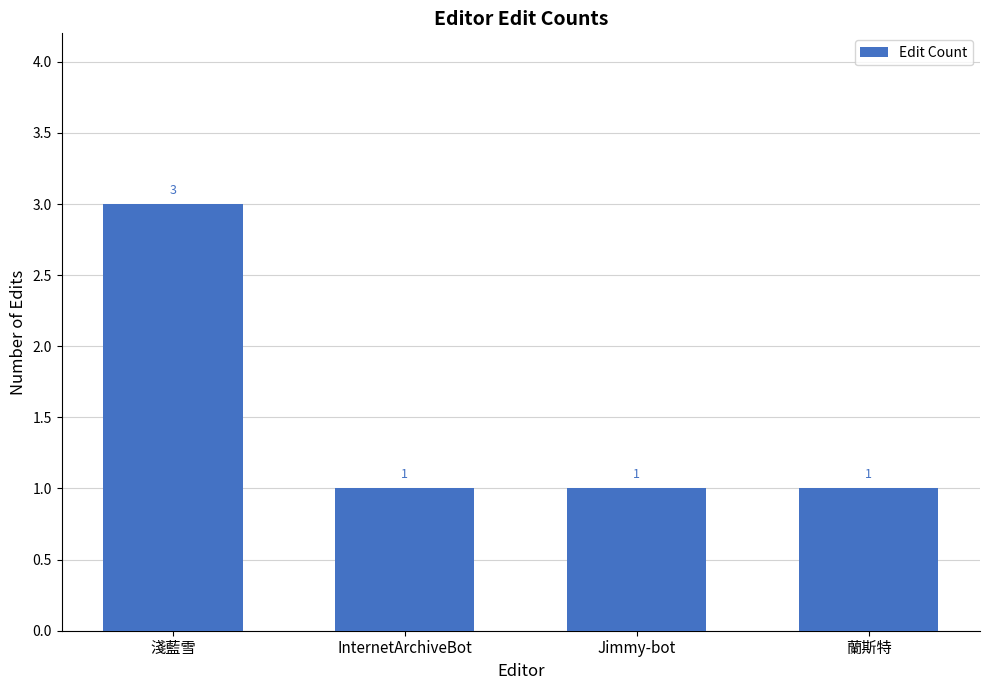

What is the value of the 4th bar from the left?

1